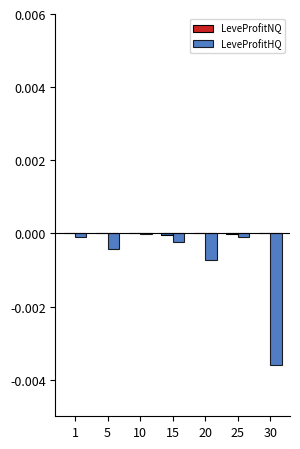

List the series in order of their overall mean, lowest first.

LeveProfitHQ, LeveProfitNQ